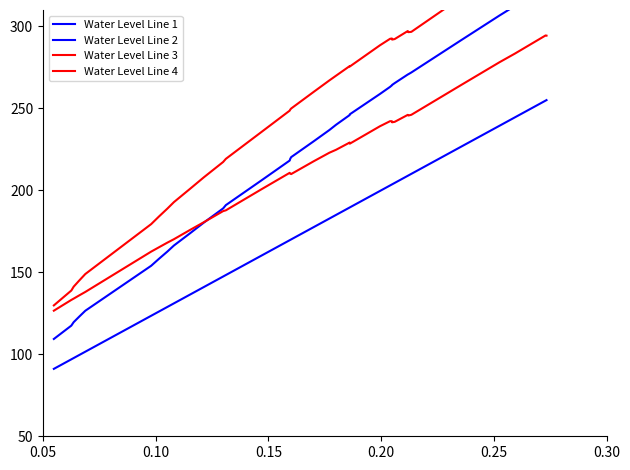

How many distinct data groups are displayed?

4